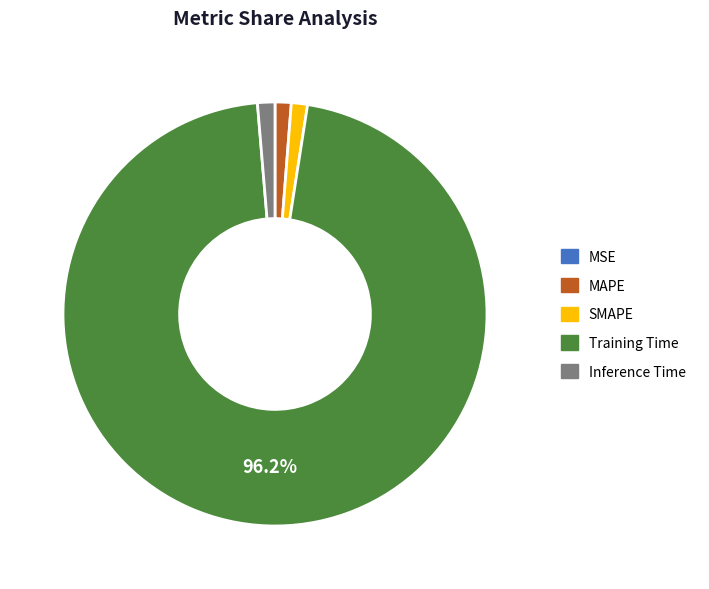

The Inference Time slice represents 1% of the pie. True or false?

True